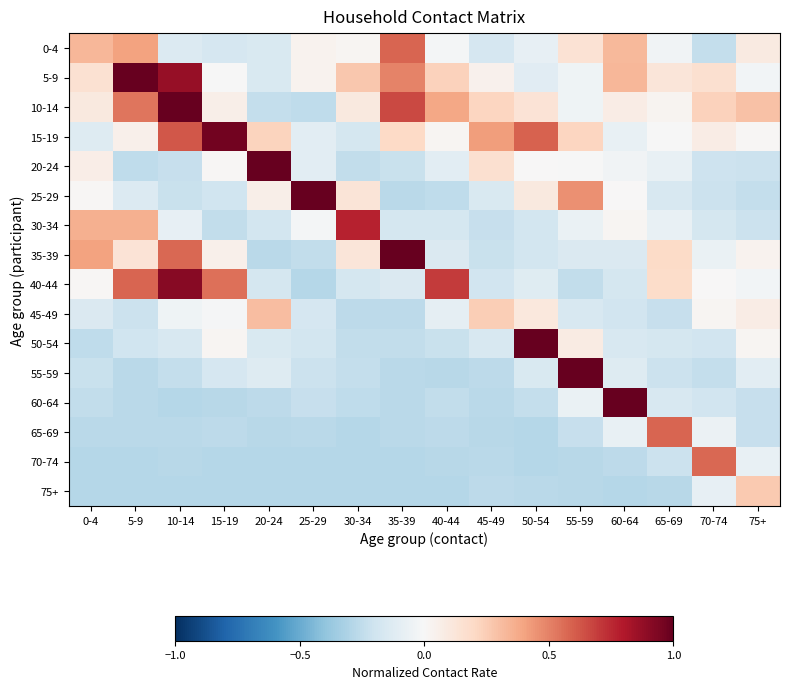

How many series are shown in this chart?

16